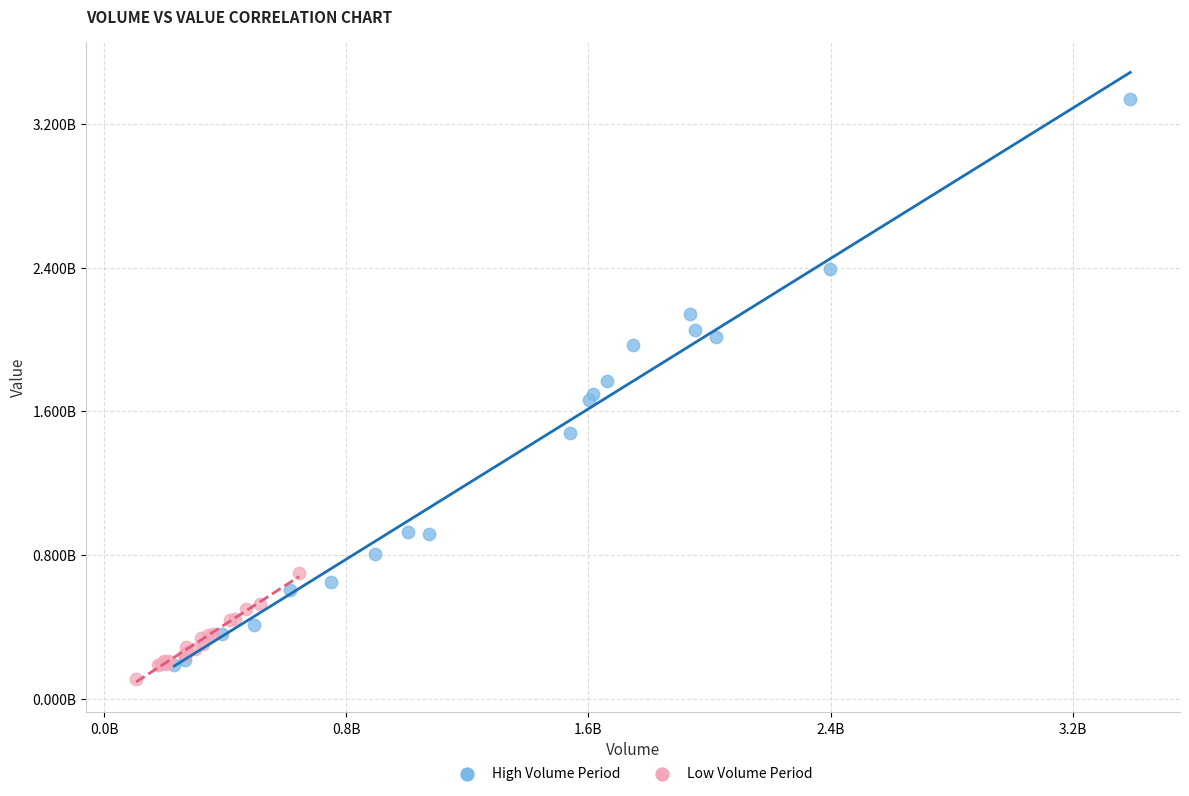

Which series reaches the minimum Y coordinate?

Low Volume Period